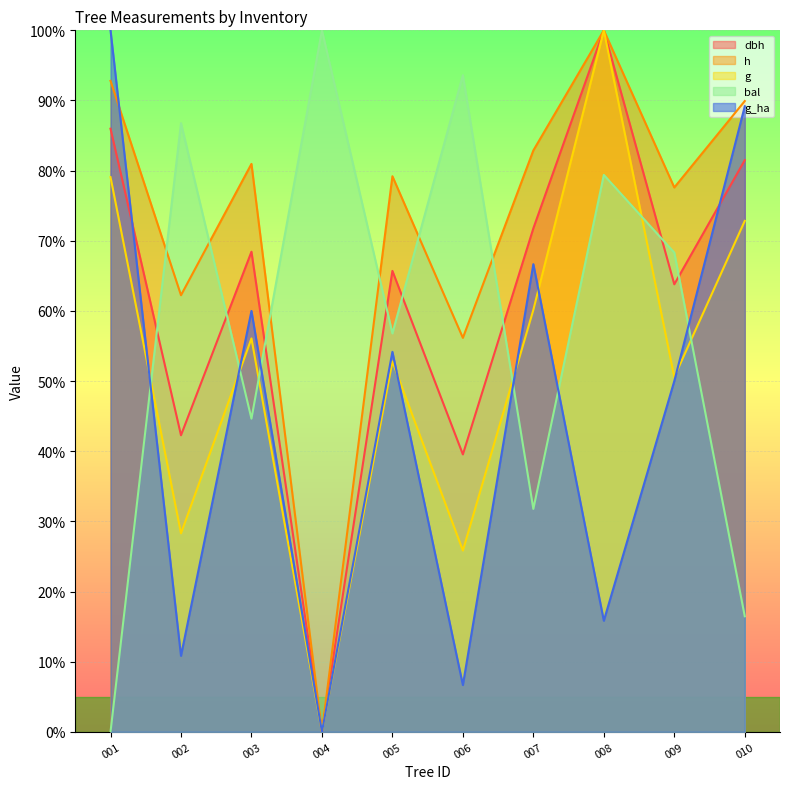

How many positive values does the g_ha series have?

9